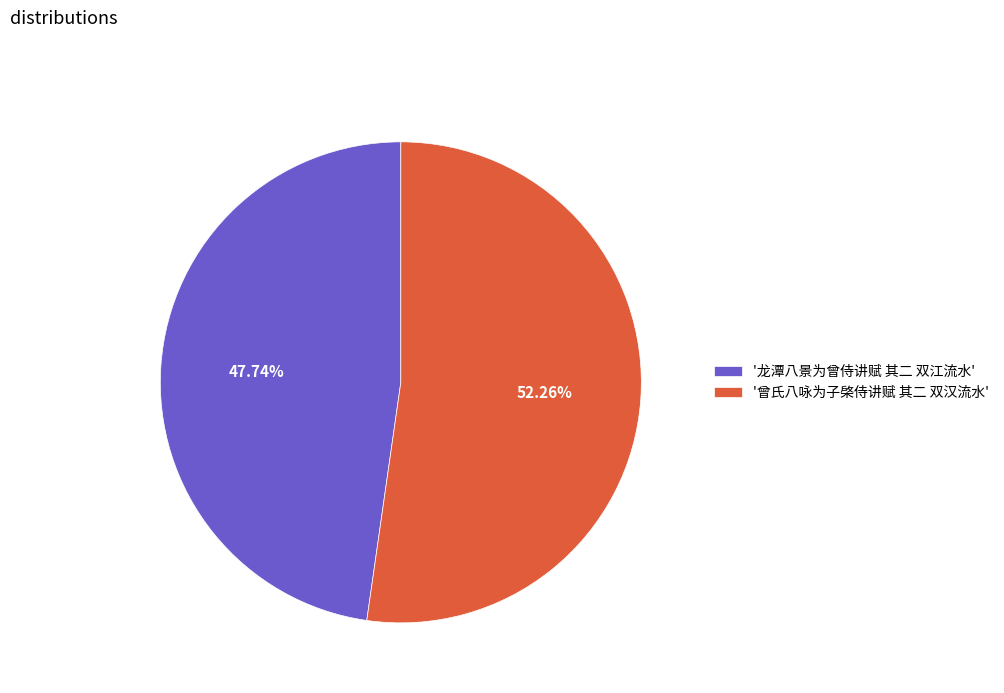

To the nearest percent, what is the average slice percentage?

50%